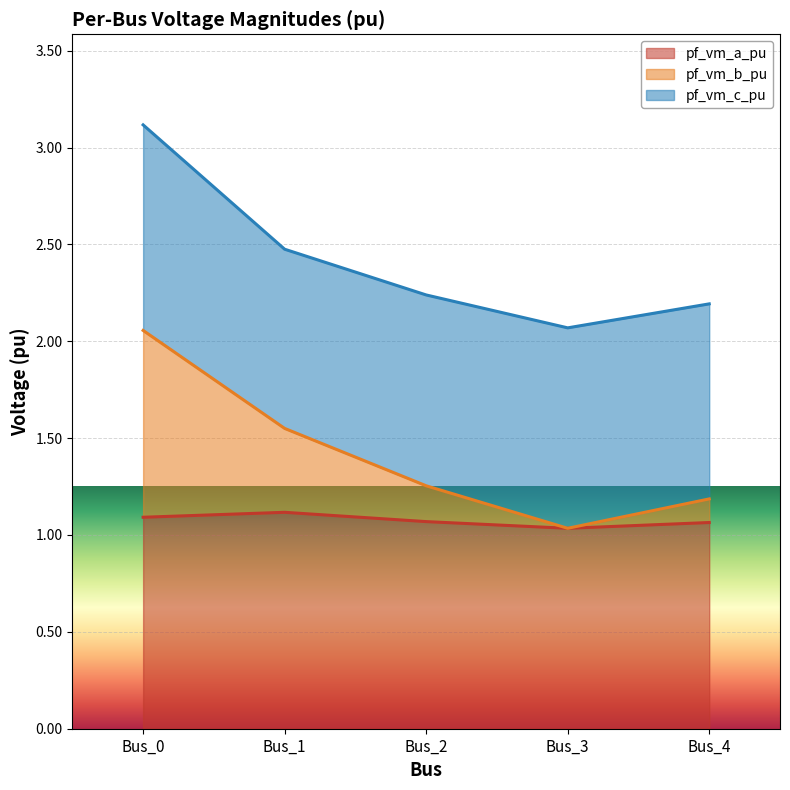

Is it true that pf_vm_a_pu equals 1.1 at Bus_4?

True